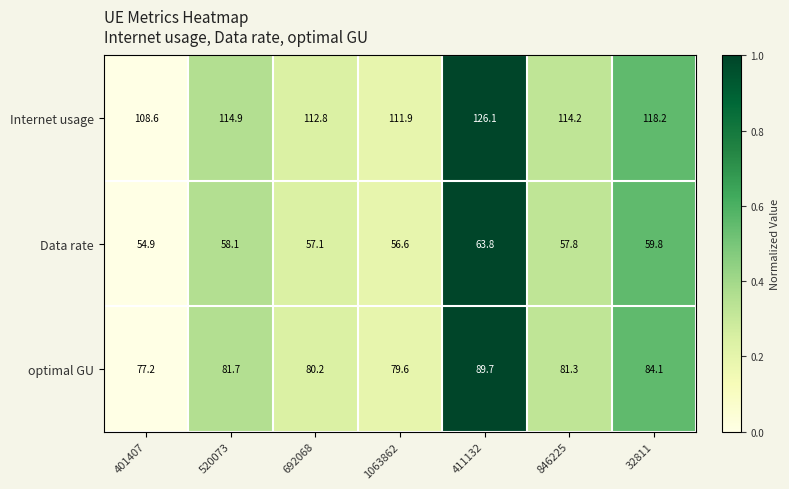

Rank the series by their average value, from highest to lowest.

Internet usage, optimal GU, Data rate